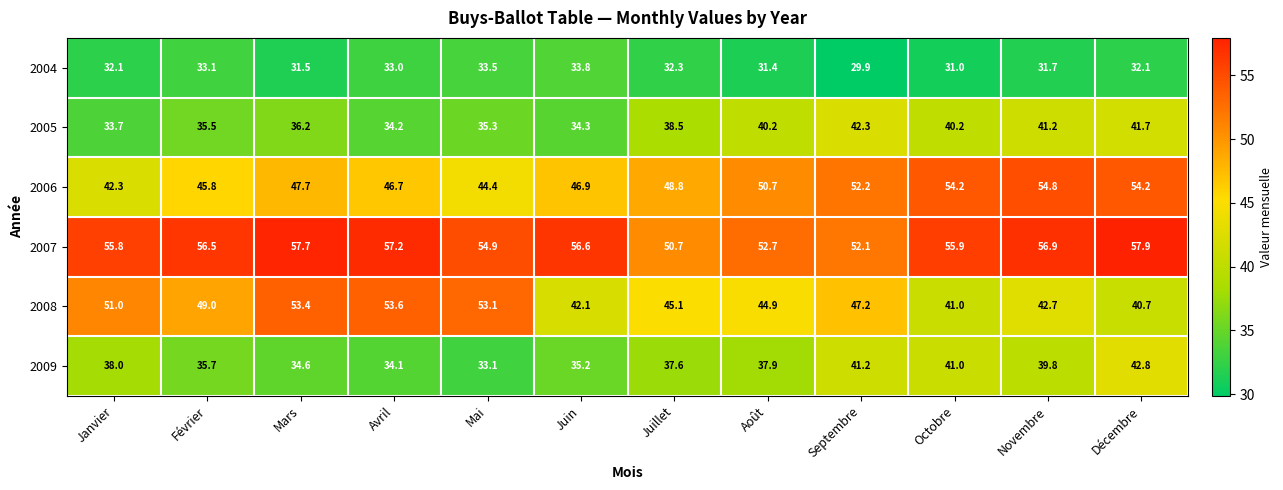

Rank the series at Mai from highest to lowest value.

2007, 2008, 2006, 2005, 2004, 2009